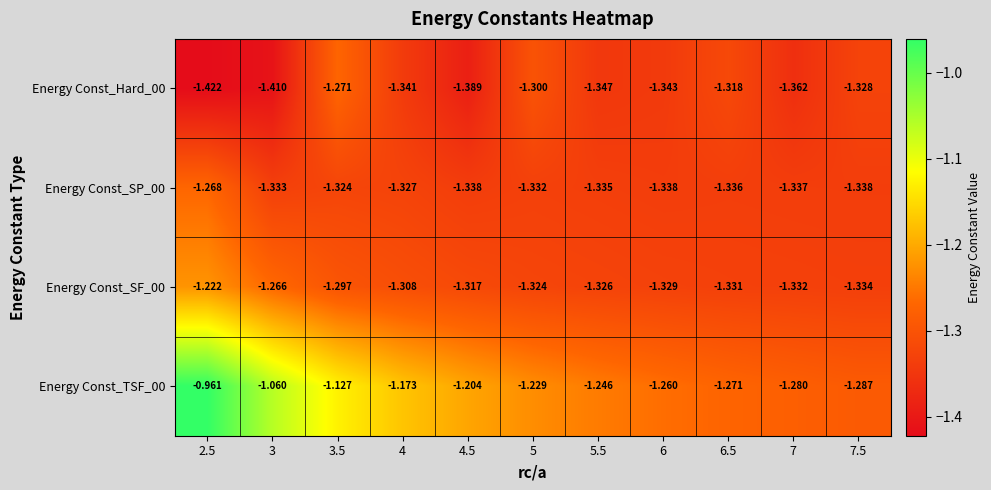

Is the value of Energy Const_SP_00 at 6 greater than the value of Energy Const_SF_00 at 4.5?

No